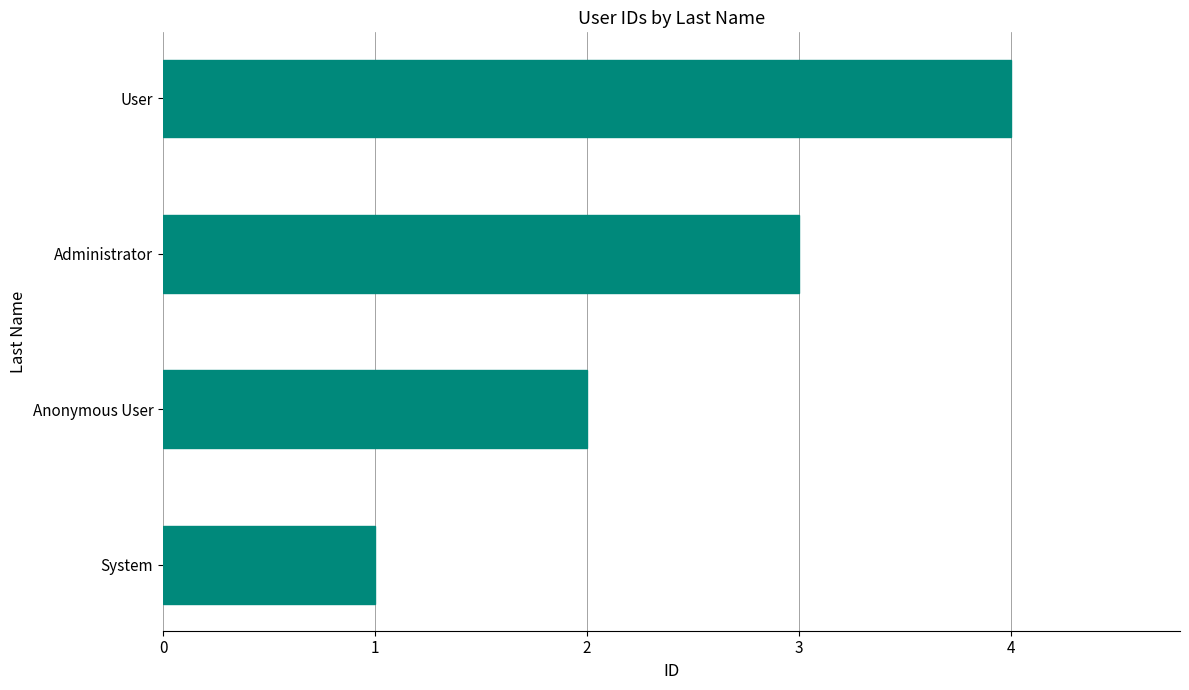

Count the values in the range 2 to 4.

3